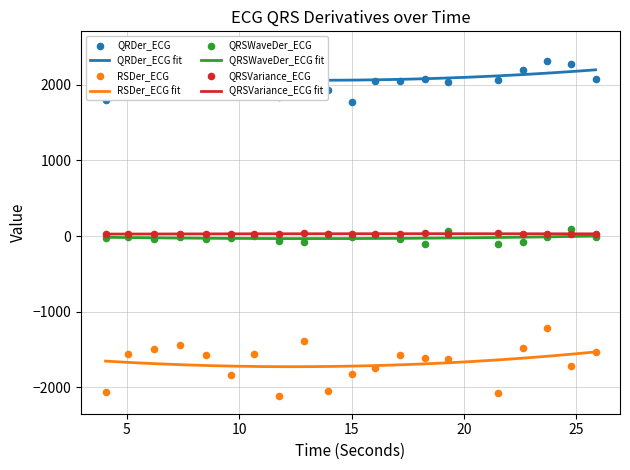

Which series has the largest Y range (max minus min)?

RSDer_ECG